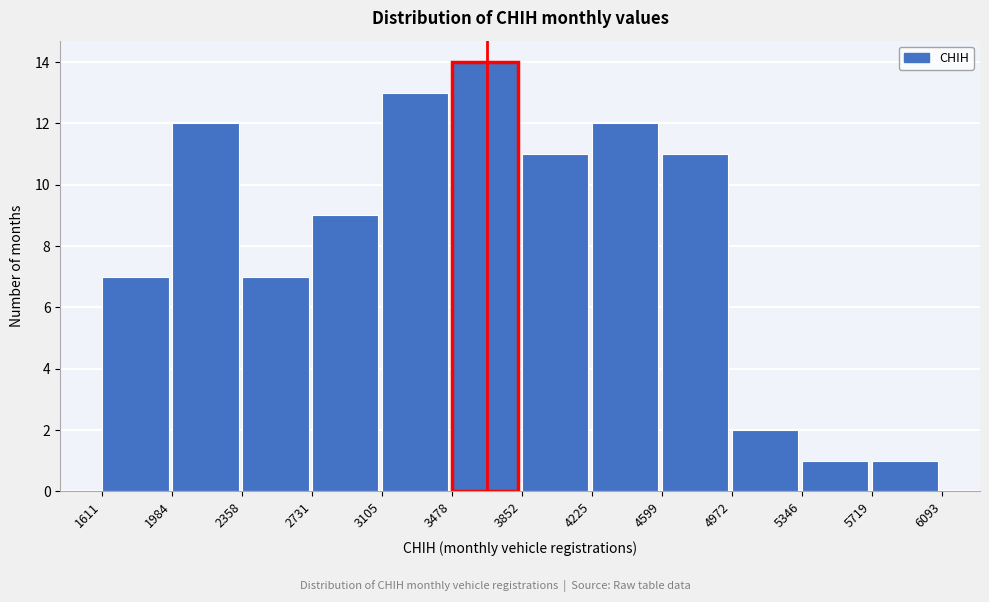

Reading left to right, list every bar in this chart as the range it spans on the x-axis followed by its height. The values are not printed on the chart, so give them approximately, as read against the axis.

1611 to 1984: 7
1984 to 2358: 12
2358 to 2731: 7
2731 to 3105: 9
3105 to 3478: 13
3478 to 3852: 14
3852 to 4225: 11
4225 to 4599: 12
4599 to 4972: 11
4972 to 5346: 2
5346 to 5719: 1
5719 to 6093: 1